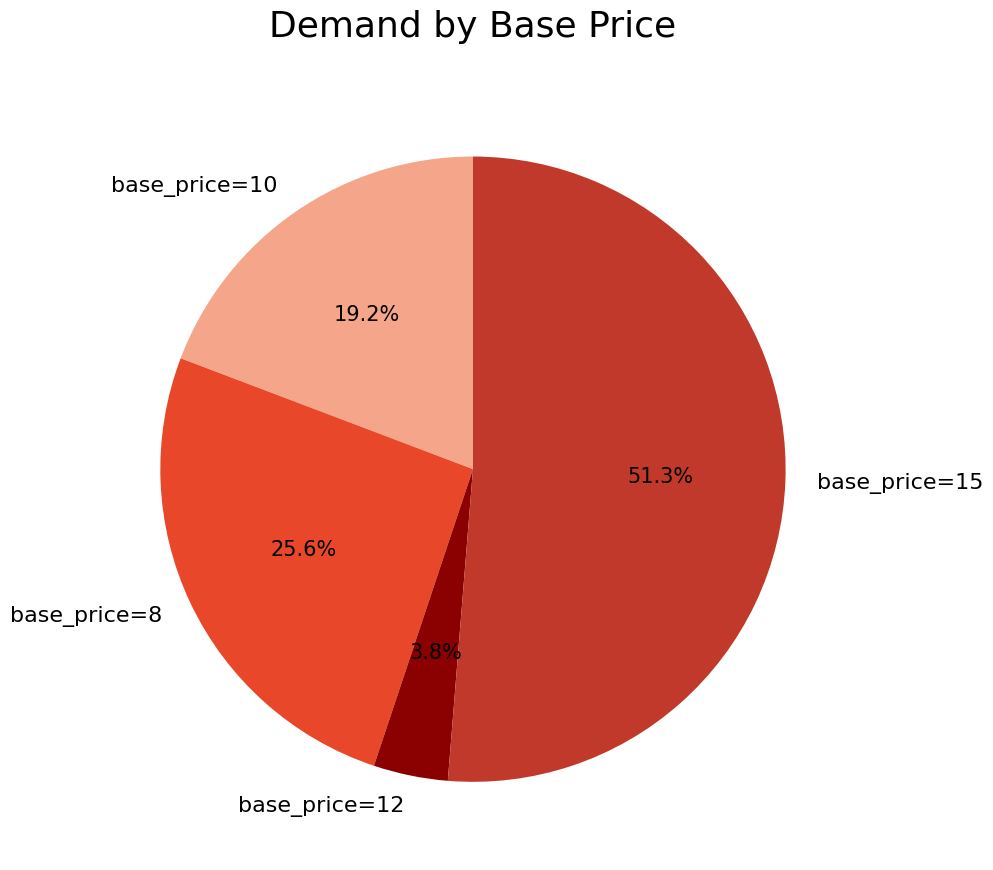

How many slices are in this pie chart?

4